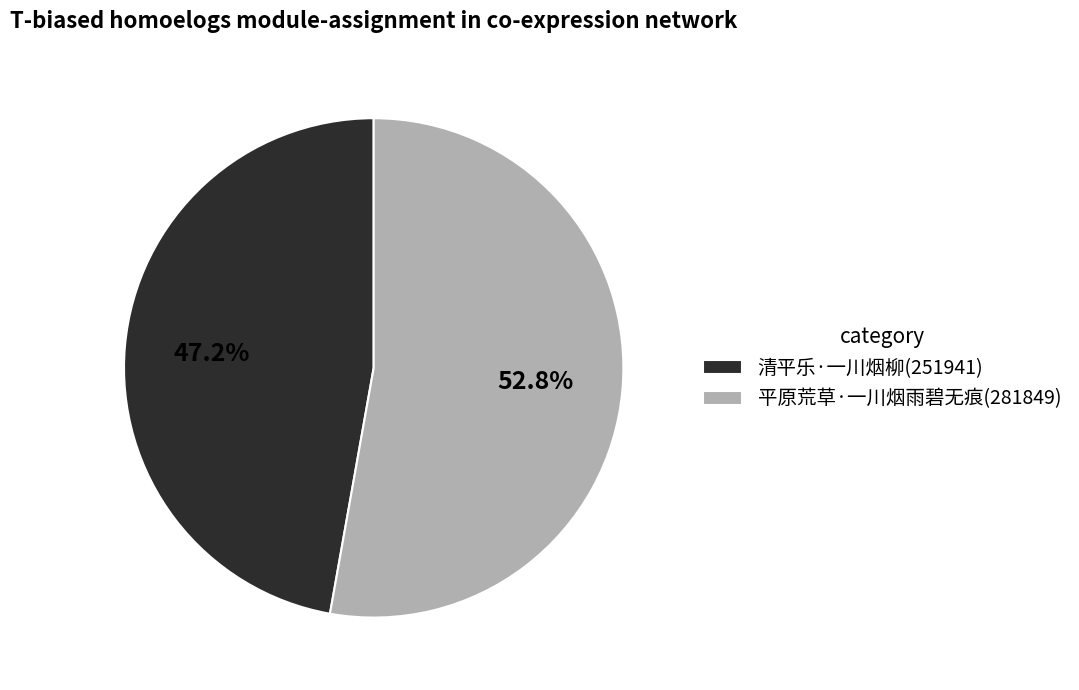

What percentage is NOT represented by 平原荒草·一川烟雨碧无痕?

47.2%